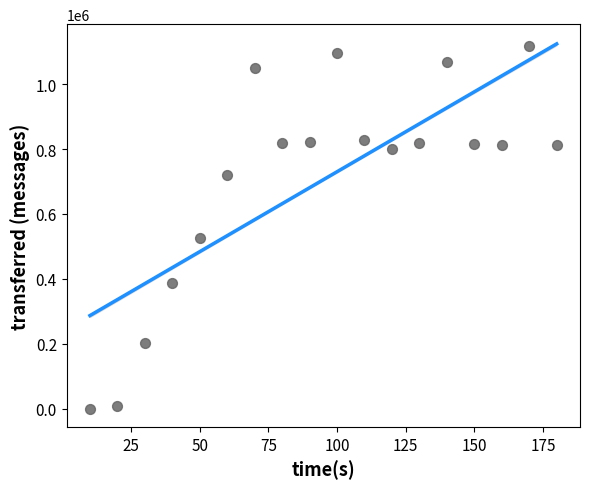

What Y value in the scatter plot is closest to 558950?

524940